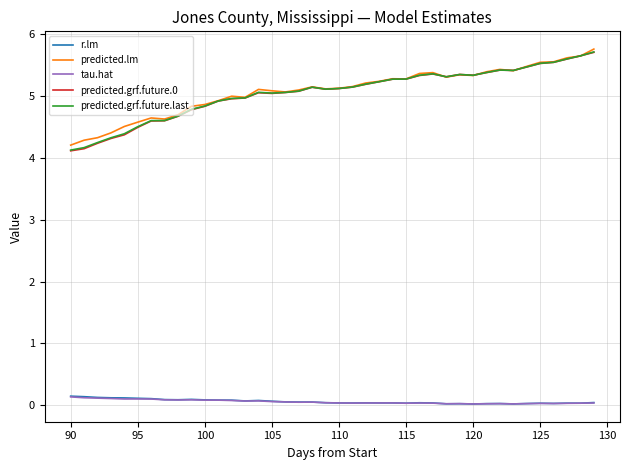

True or false: predicted.grf.future.0 and tau.hat intersect in this chart.

False